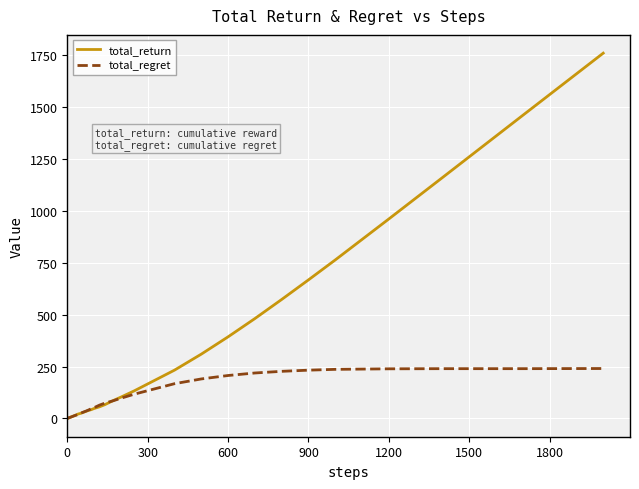

Which series has the largest range (max minus min)?

total_return